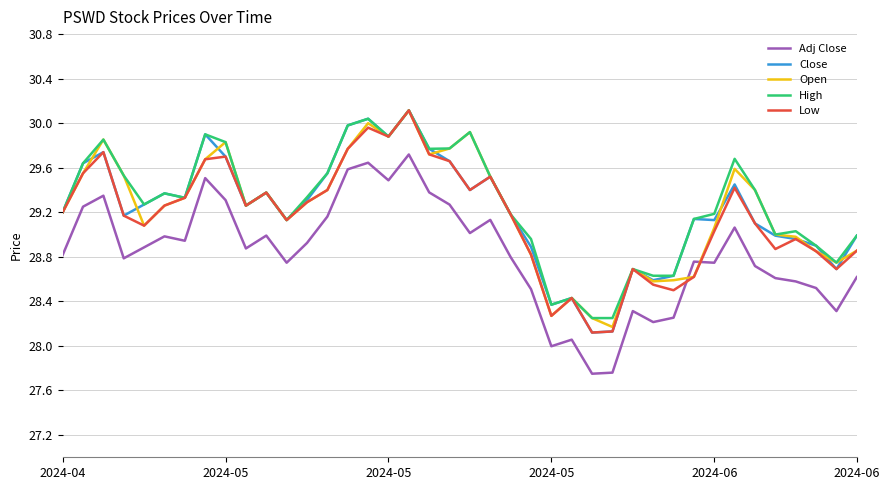

What is the maximum value shown in the chart?

30.1